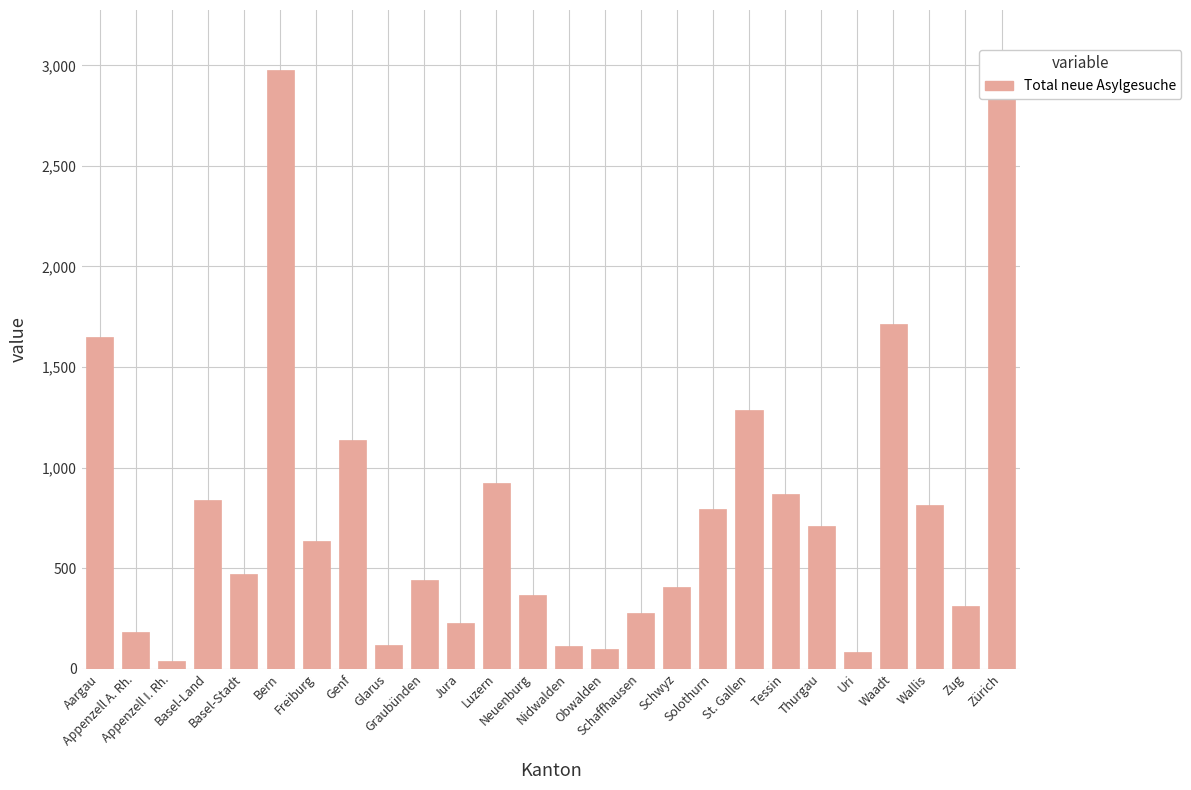

The value at Uri is 83. True or false?

True